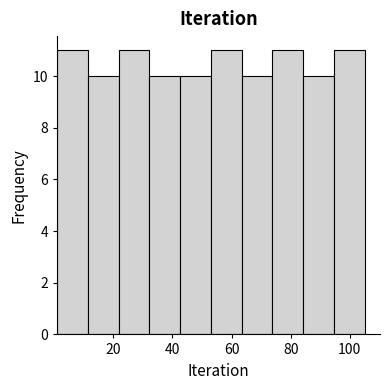

How tall is the bar that spans 94.6 to 105.0 on the x-axis? Neither the bar edges nor the heights are printed on the chart, so give them approximately, as read against the axes.

11